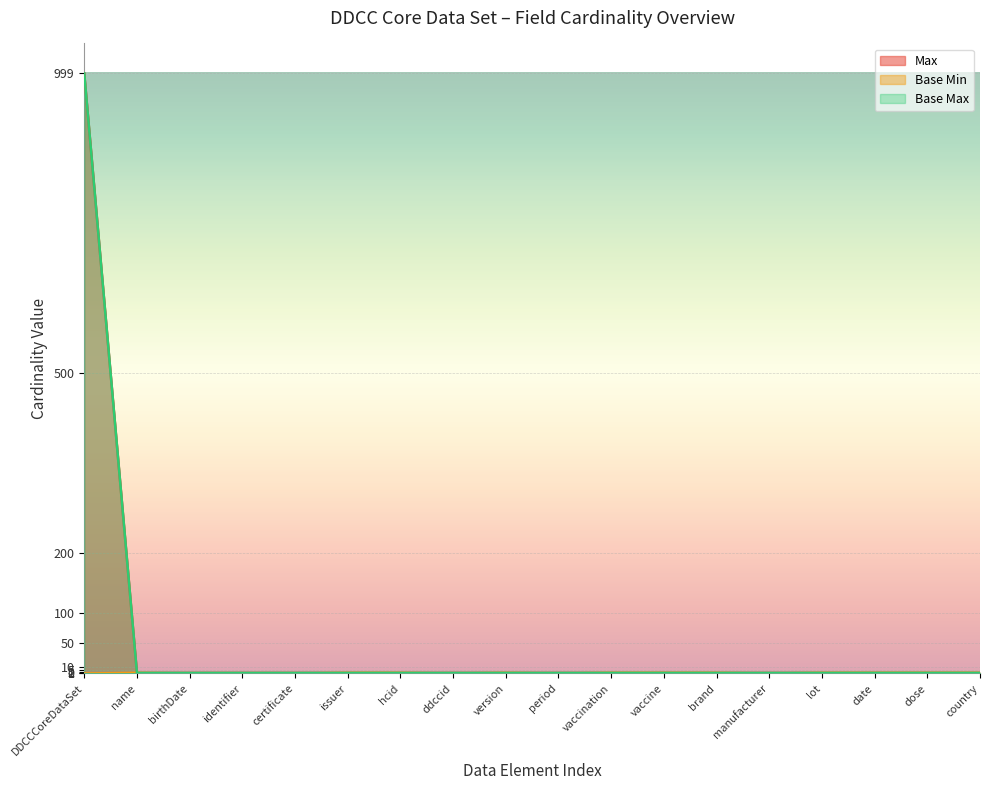

Reading right to left, what are all the values shown in this chart?

Max: country=1	dose=1	date=1	lot=1	manufacturer=1	brand=1	vaccine=1	vaccination=1	period=1	version=1	ddccid=1	hcid=1	issuer=1	certificate=1	identifier=1	birthDate=1	name=1	DDCCCoreDataSet=999
Base Min: country=1	dose=1	date=1	lot=1	manufacturer=0	brand=1	vaccine=1	vaccination=1	period=0	version=1	ddccid=0	hcid=1	issuer=1	certificate=0	identifier=0	birthDate=0	name=1	DDCCCoreDataSet=0
Base Max: country=1	dose=1	date=1	lot=1	manufacturer=1	brand=1	vaccine=1	vaccination=1	period=1	version=1	ddccid=1	hcid=1	issuer=1	certificate=1	identifier=1	birthDate=1	name=1	DDCCCoreDataSet=999